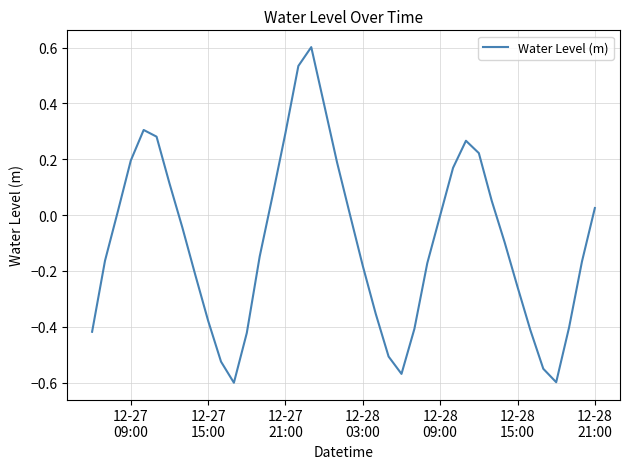

What is the maximum value shown in the chart?

0.6